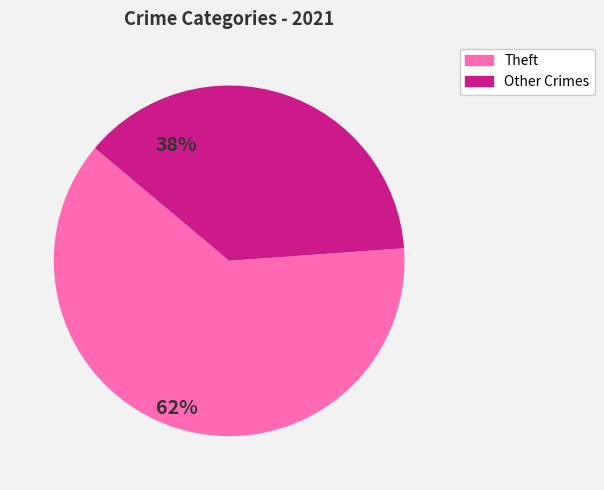

Rank the categories by value from lowest to highest.

Other Crimes, Theft